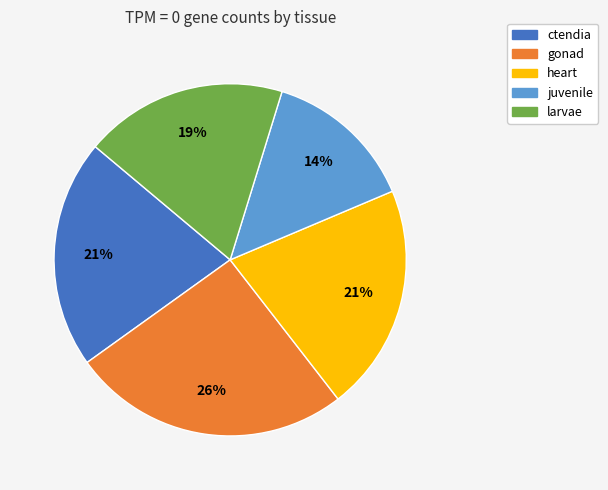

The heart slice represents 21% of the pie. True or false?

True